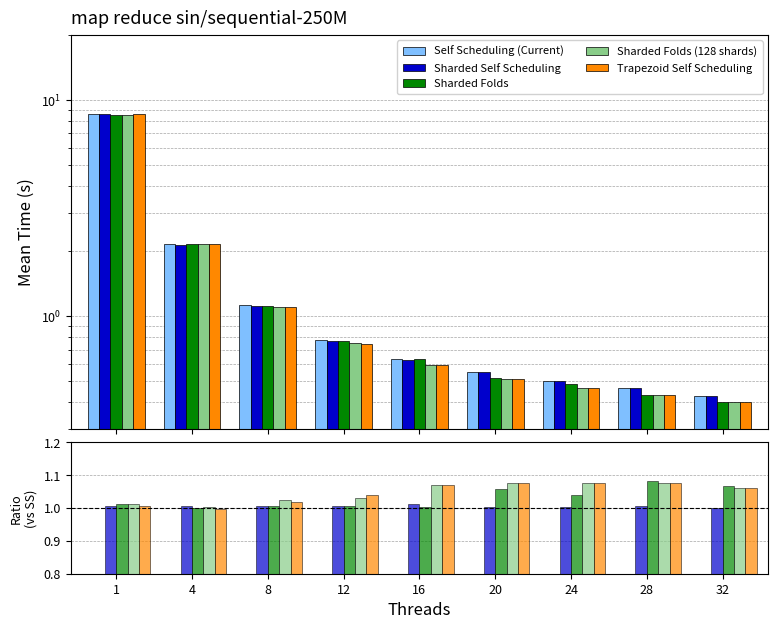

How many bars are there in each group?

5